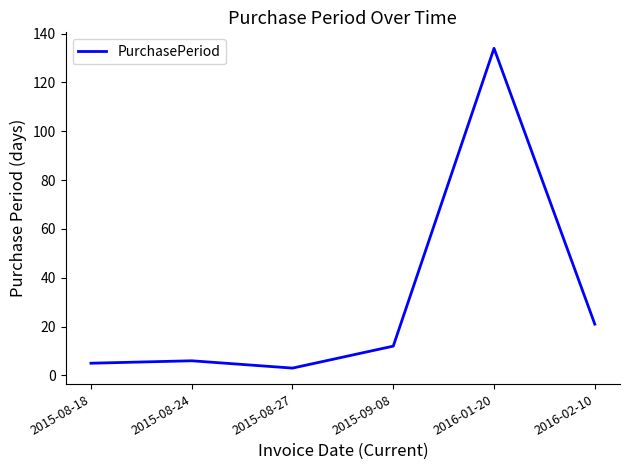

True or false: the data has more than 2 interior local peaks.

False